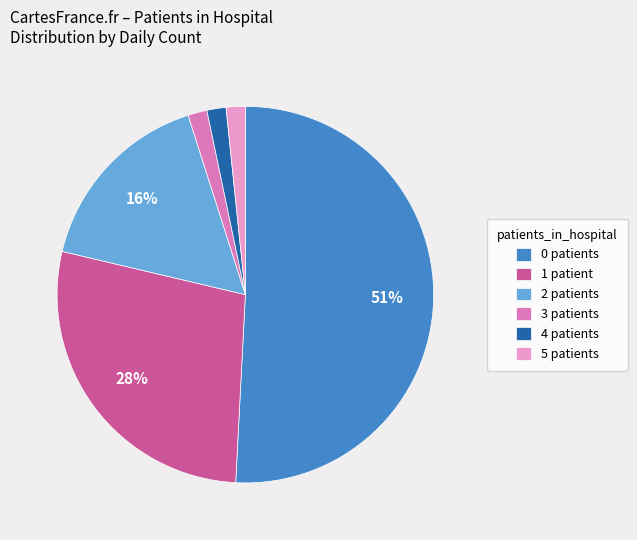

To the nearest percent, what is the difference between the largest and smallest slice percentages?

49%